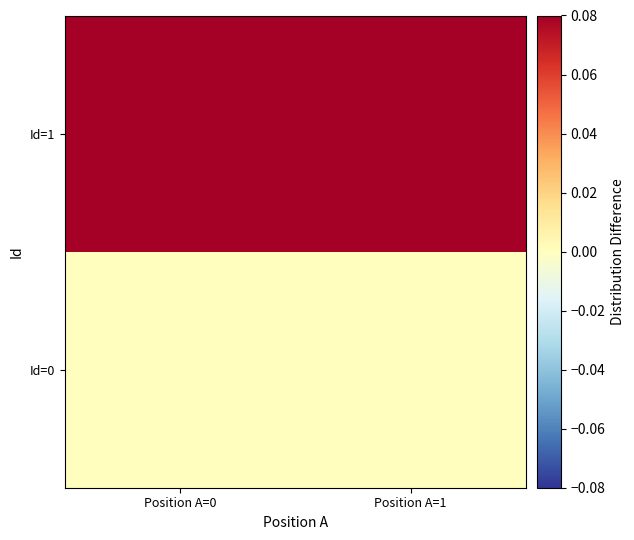

Rank the series by their average value, from highest to lowest.

Id=1, Id=0